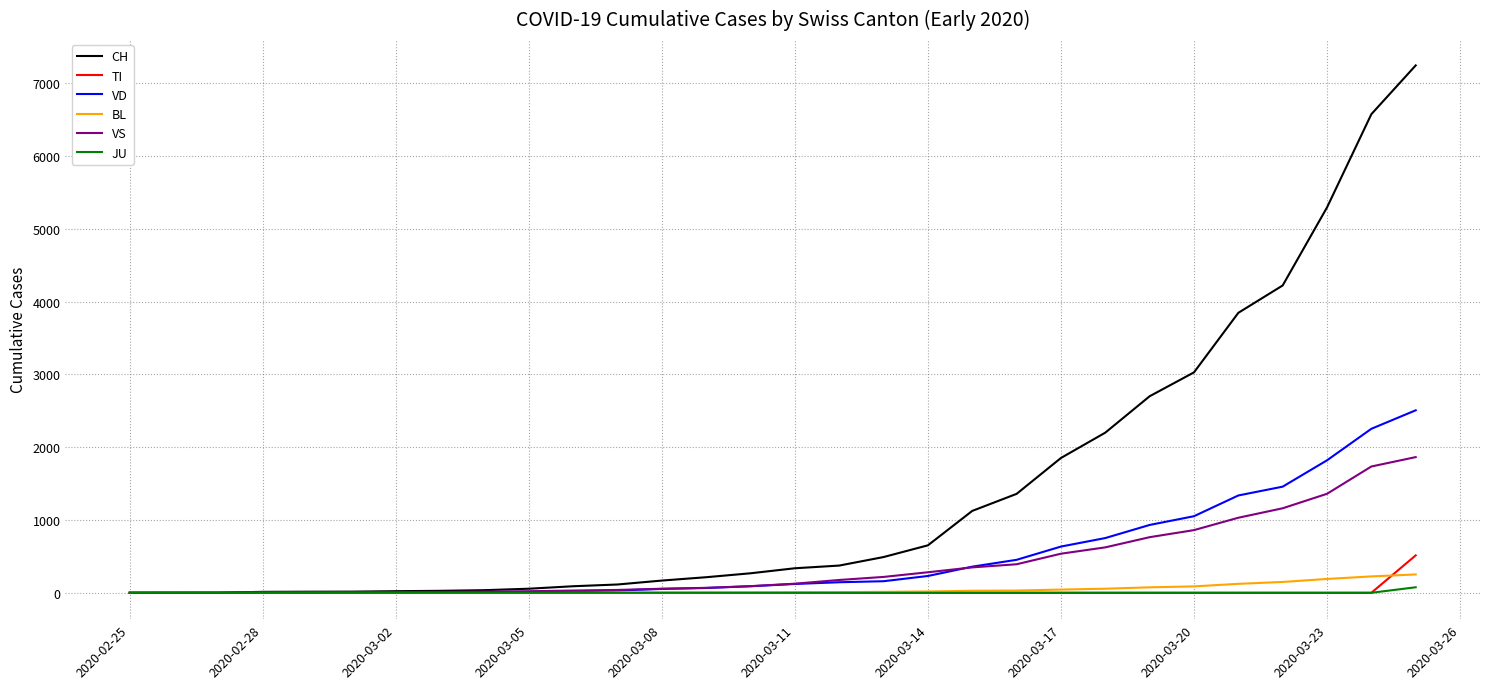

Which series has the largest range (max minus min)?

CH